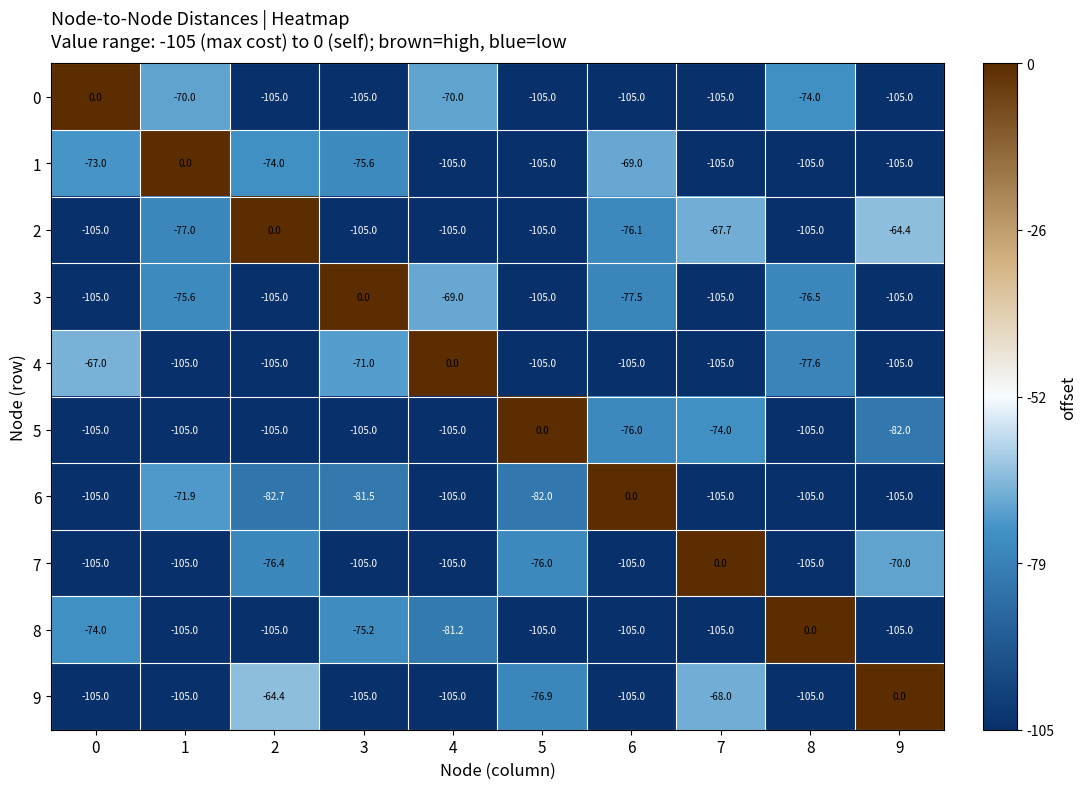

What is the total value across all series at 3?

-828.3